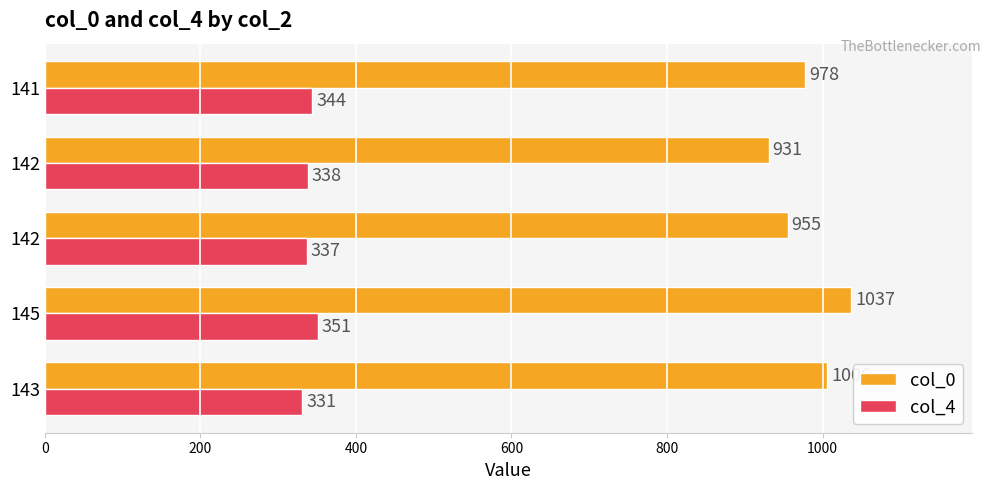

List the series in order of their overall mean, highest first.

col_0, col_4